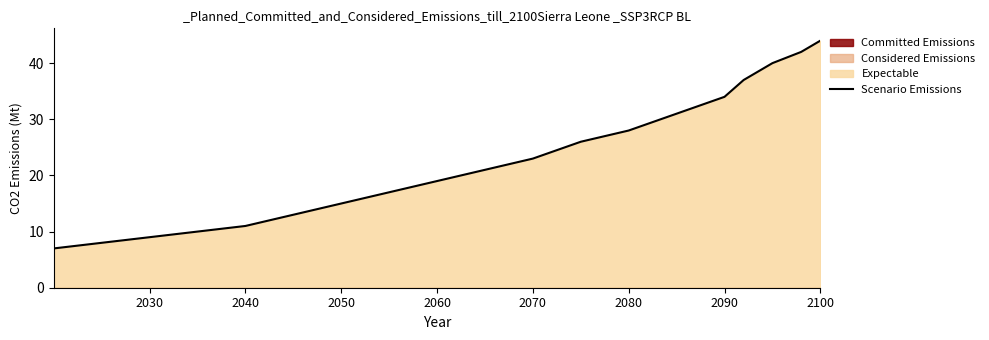

The value of Scenario Emissions at 2040 is 4. True or false?

False